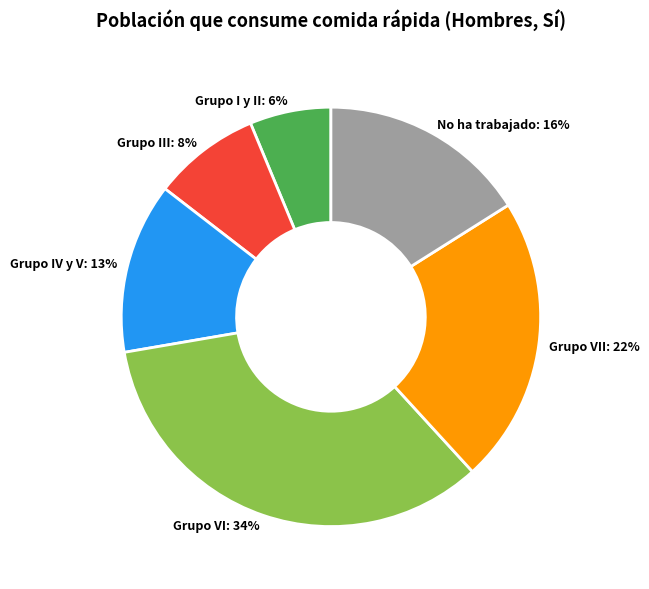

What is the largest slice in the pie chart?

Grupo VI